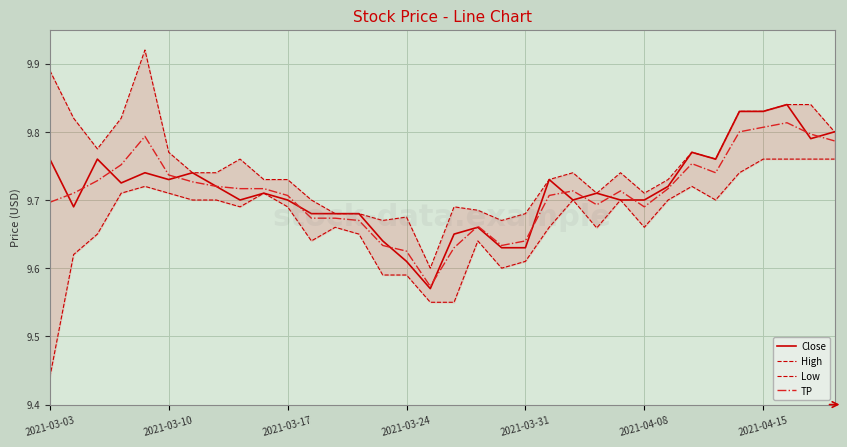

What is the average value of the Low series?

9.7